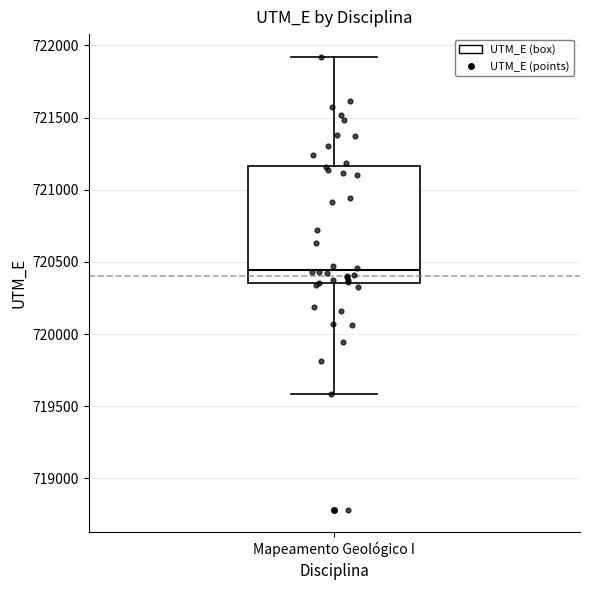

Transcribe this box plot: give where the median line is, the range the box spans, and where the two whiskers end, as read against the y-axis. The values are not printed on the chart, so give them approximately, as read against the axis.

median 720450, box 720350 to 721150, whiskers 719600 to 721900